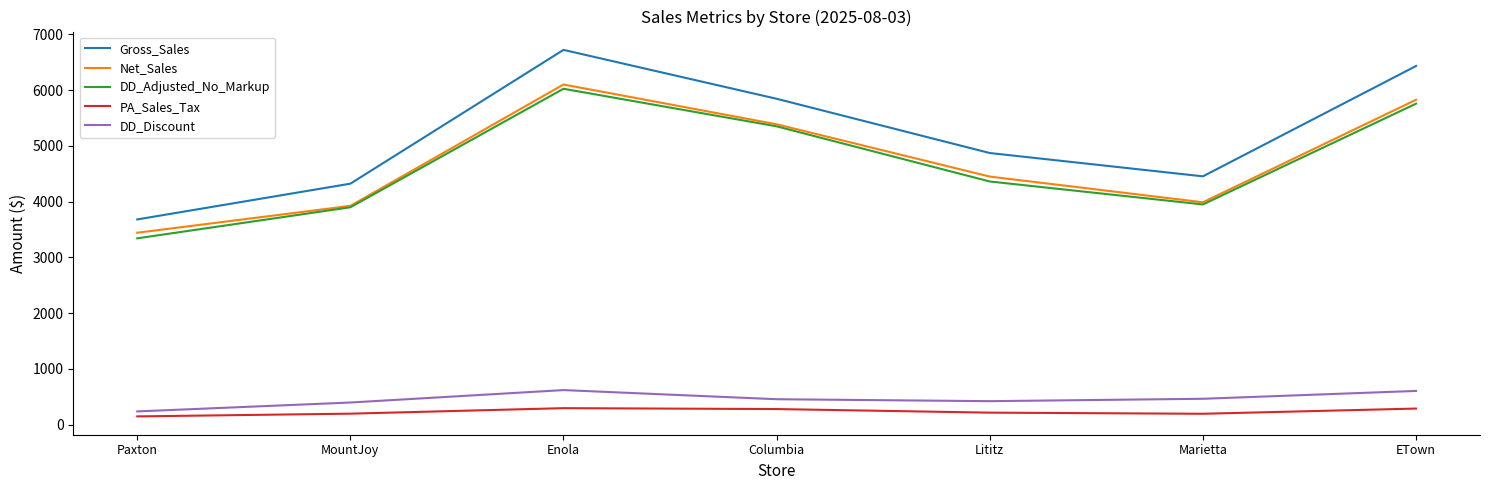

Between MountJoy and Lititz, which series saw the biggest shift?

Gross_Sales